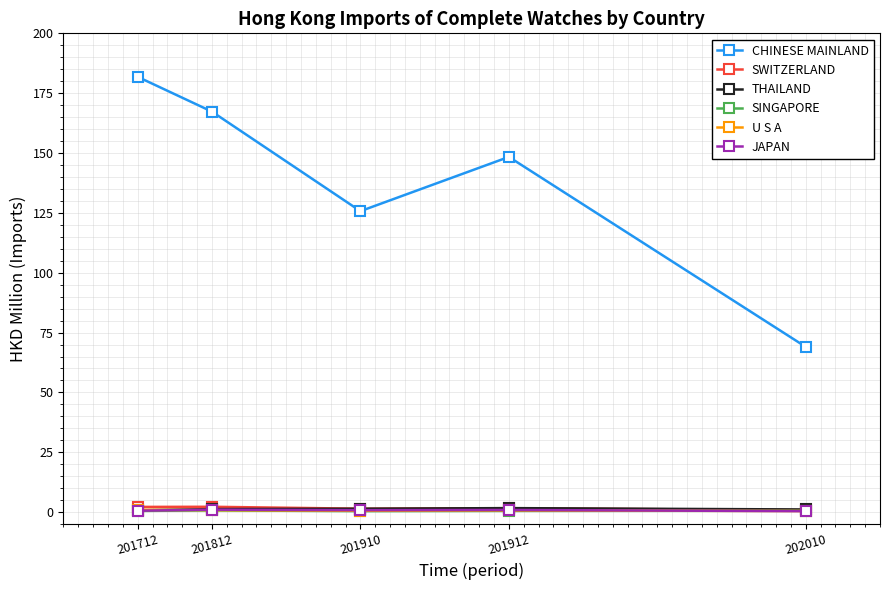

What is the sum of all U S A values?

3.5